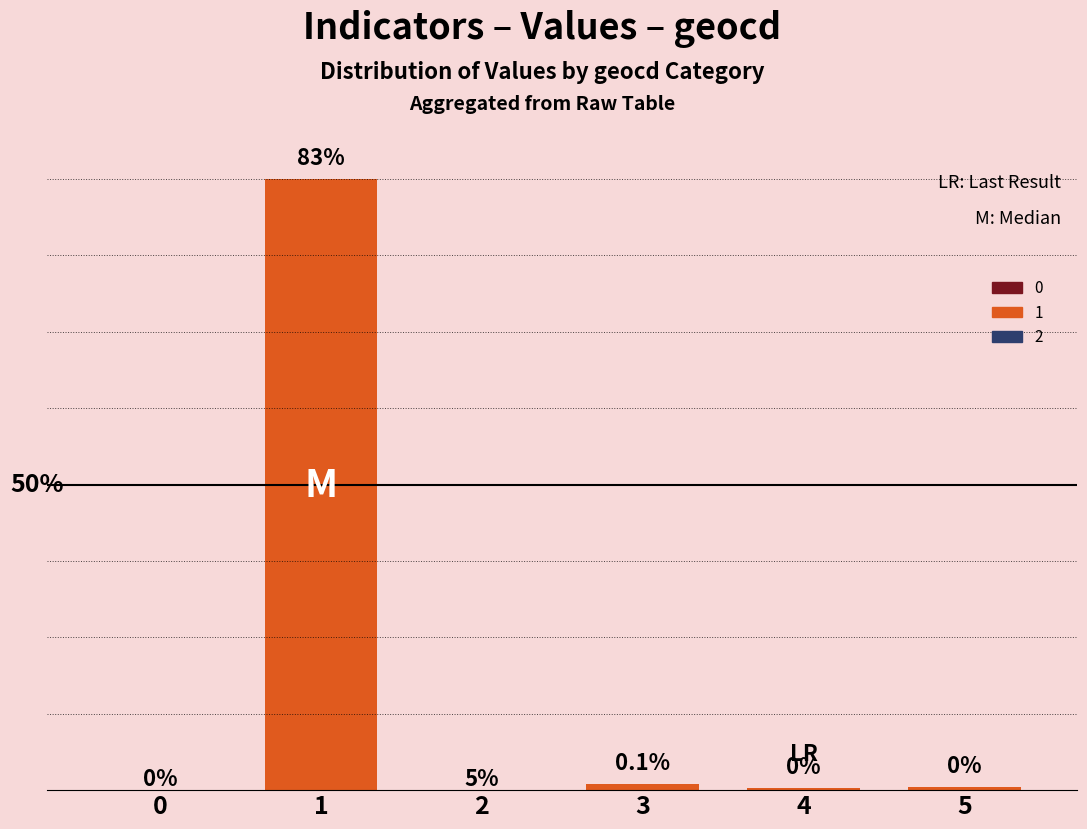

Are the bars grouped side by side (vs. stacked)?

No